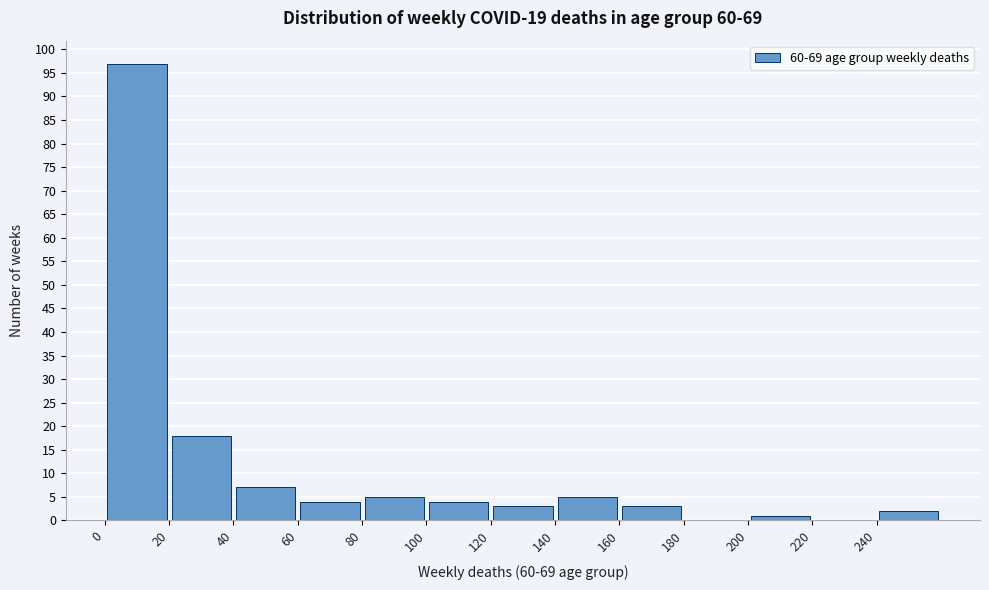

How tall is the bar that spans 0 to 20 on the x-axis? The values are not printed on the chart, so give them approximately, as read against the axis.

97